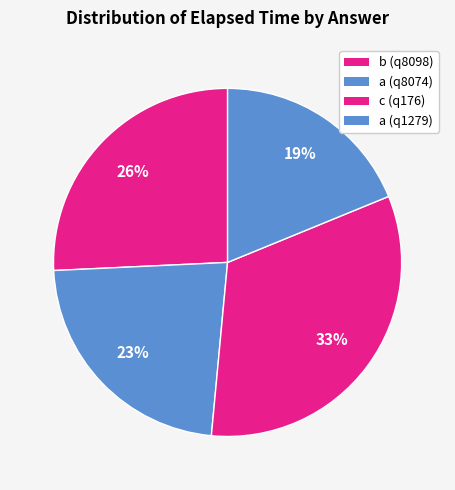

Approximately how many times larger is the value at a (q8074) compared to b (q8098)?

0.9